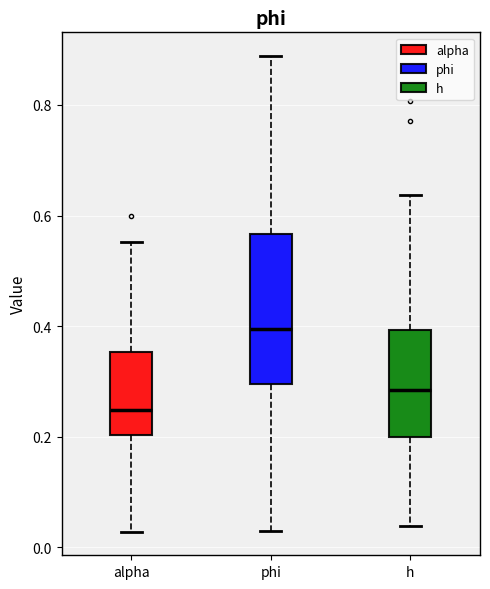

Reading left to right, read every box against the y-axis: the position of its median line, the range the box covers, and the ends of its whiskers. The values are not printed on the chart, so give them approximately, as read against the axis.

alpha: median 0.24, box 0.20 to 0.36, whiskers 0.02 to 0.56
phi: median 0.40, box 0.30 to 0.56, whiskers 0.02 to 0.88
h: median 0.28, box 0.20 to 0.40, whiskers 0.04 to 0.64